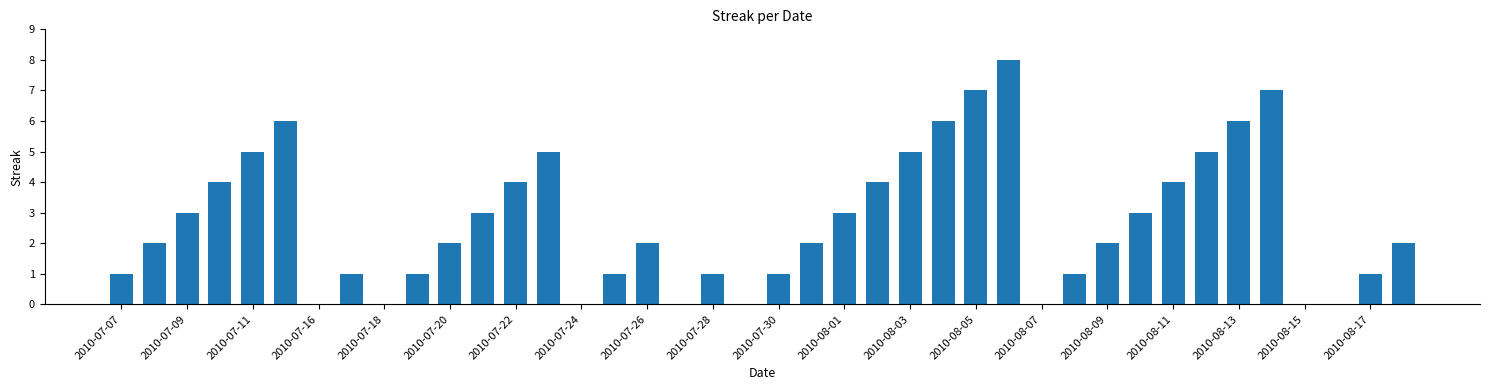

Reading left to right, what are all the values shown in this chart?

1	2	3	4	5	6	0	1	0	1	2	3	4	5	0	1	2	0	1	0	1	2	3	4	5	6	7	8	0	1	2	3	4	5	6	7	0	0	1	2